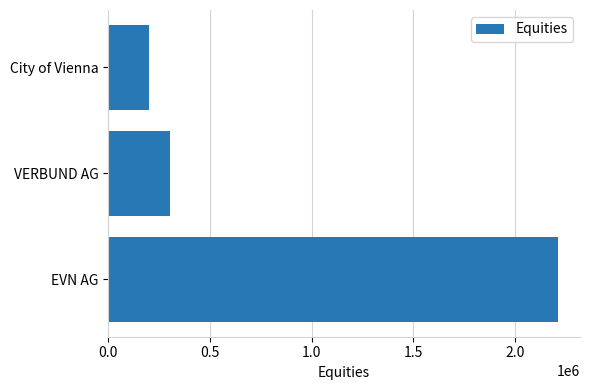

What is the difference between the maximum and minimum values?

2011200